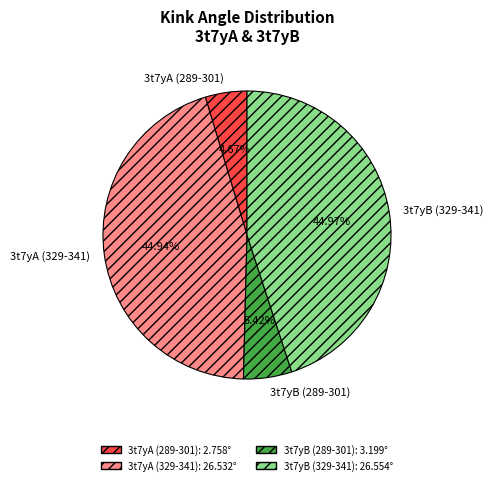

The 3t7yA (289-301) slice represents 17% of the pie. True or false?

False